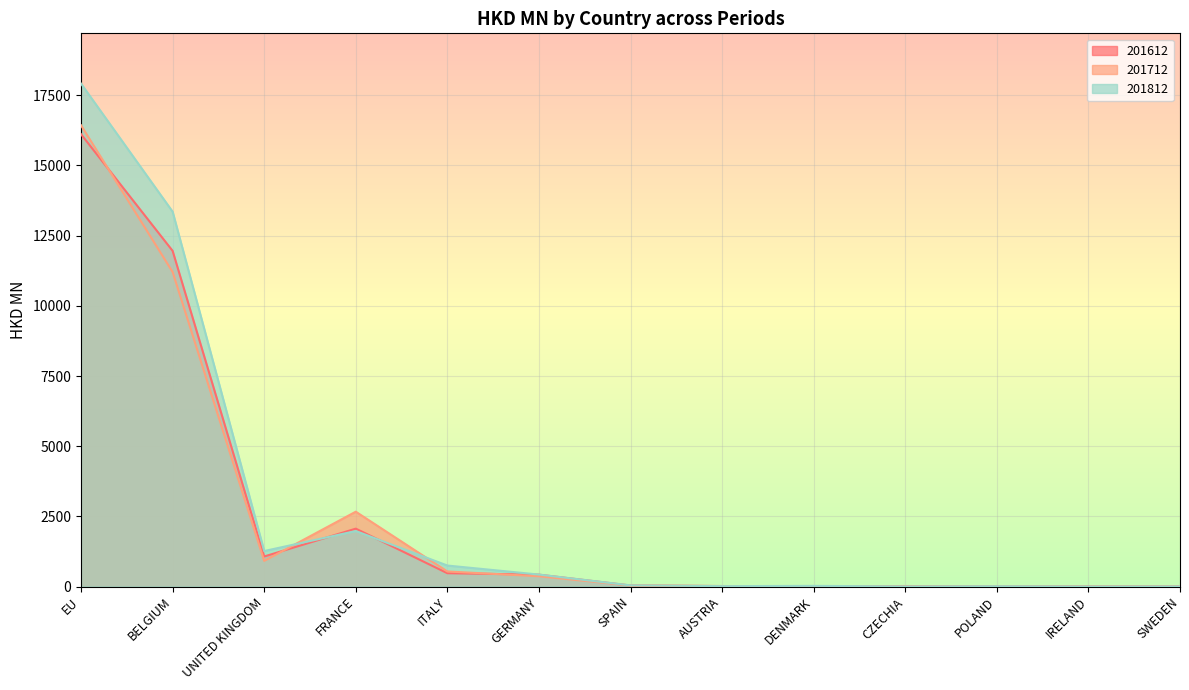

What position from the left is GERMANY?

6